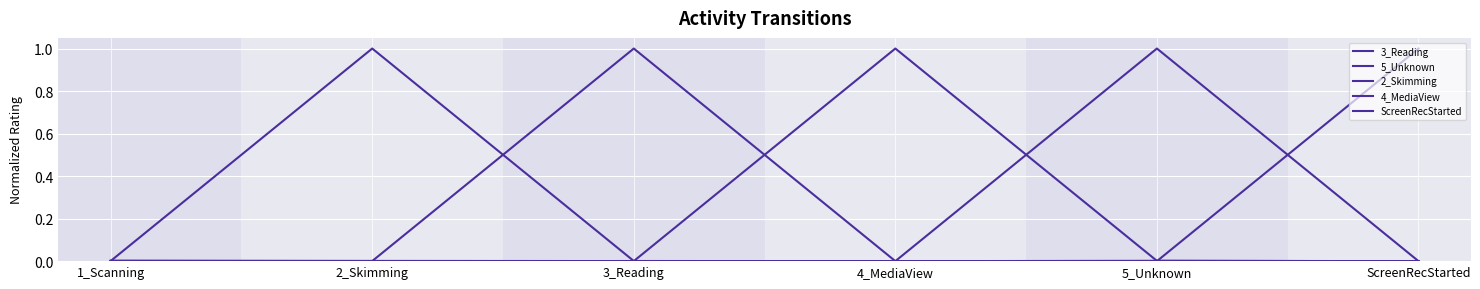

Does the chart have visible grid lines?

Yes